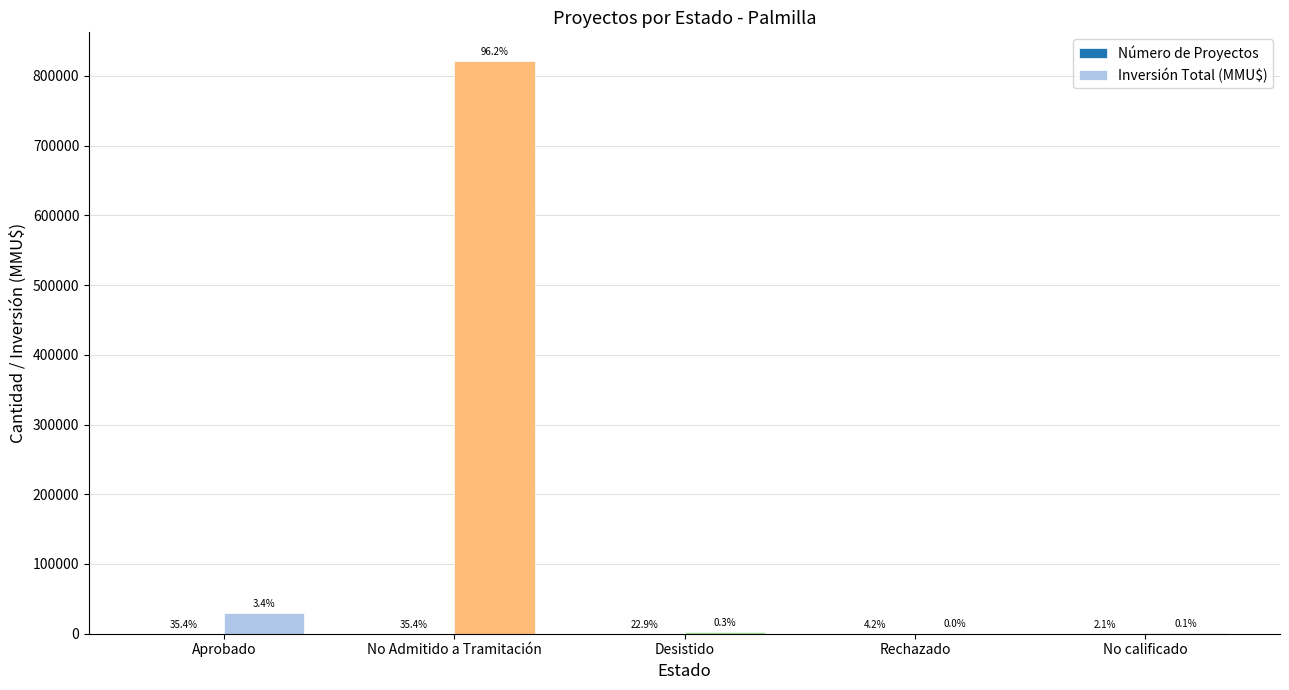

Does the chart contain stacked bars?

No